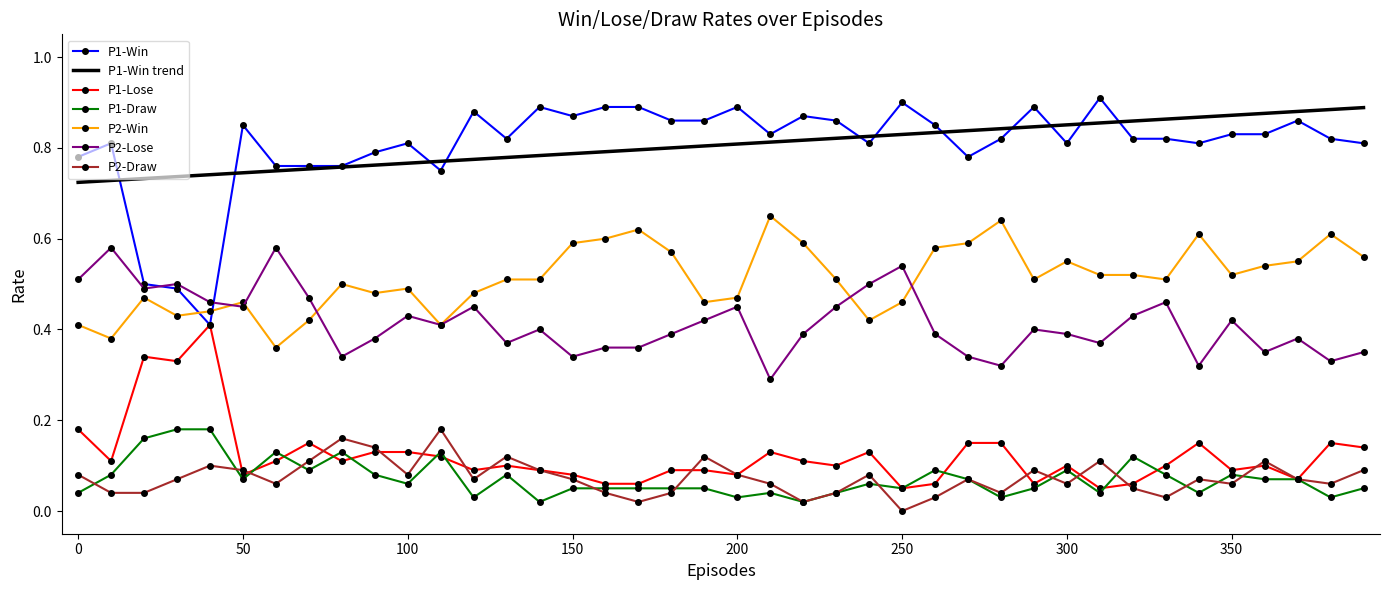

Which series has the largest range (max minus min)?

P1-Win